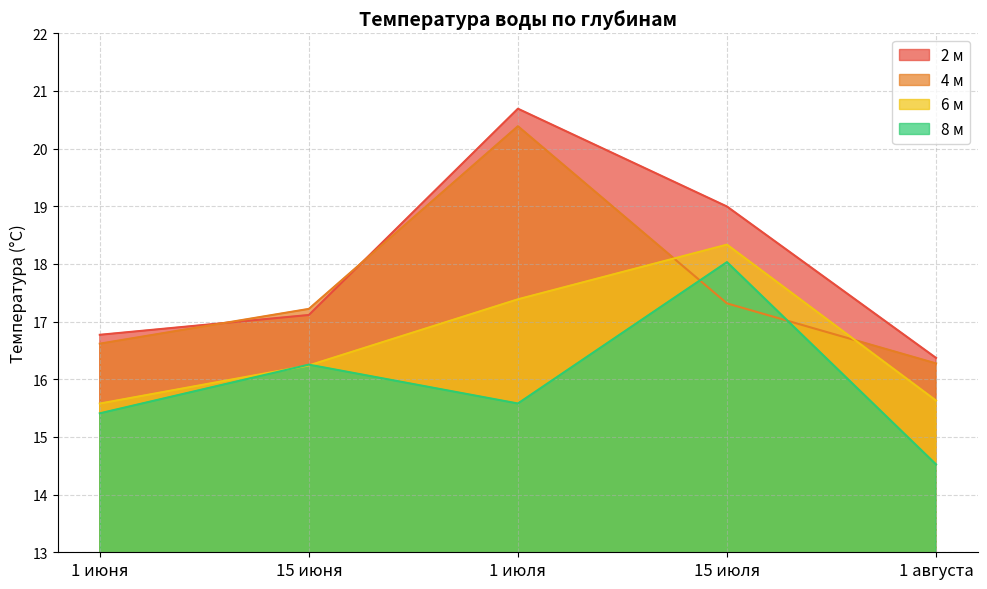

What is the label of the 5th point from the right?

1 июня